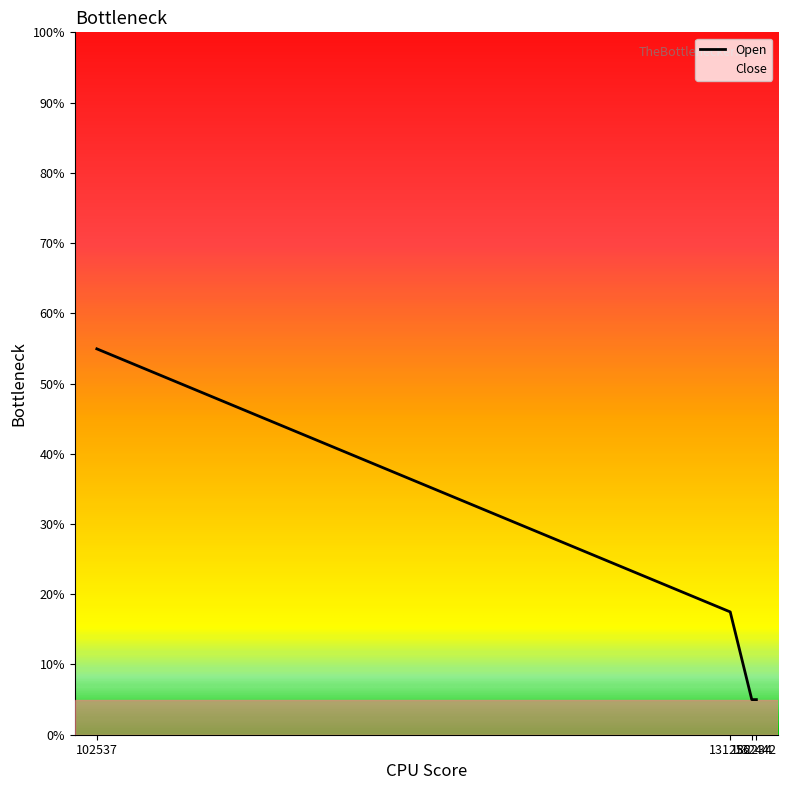

The value at 132442 is 2.9. True or false?

False